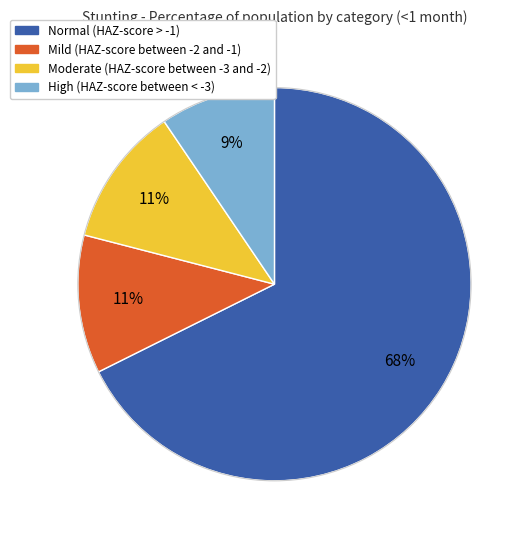

Is it true that Normal (HAZ-score > -1) is 82% of the pie?

False